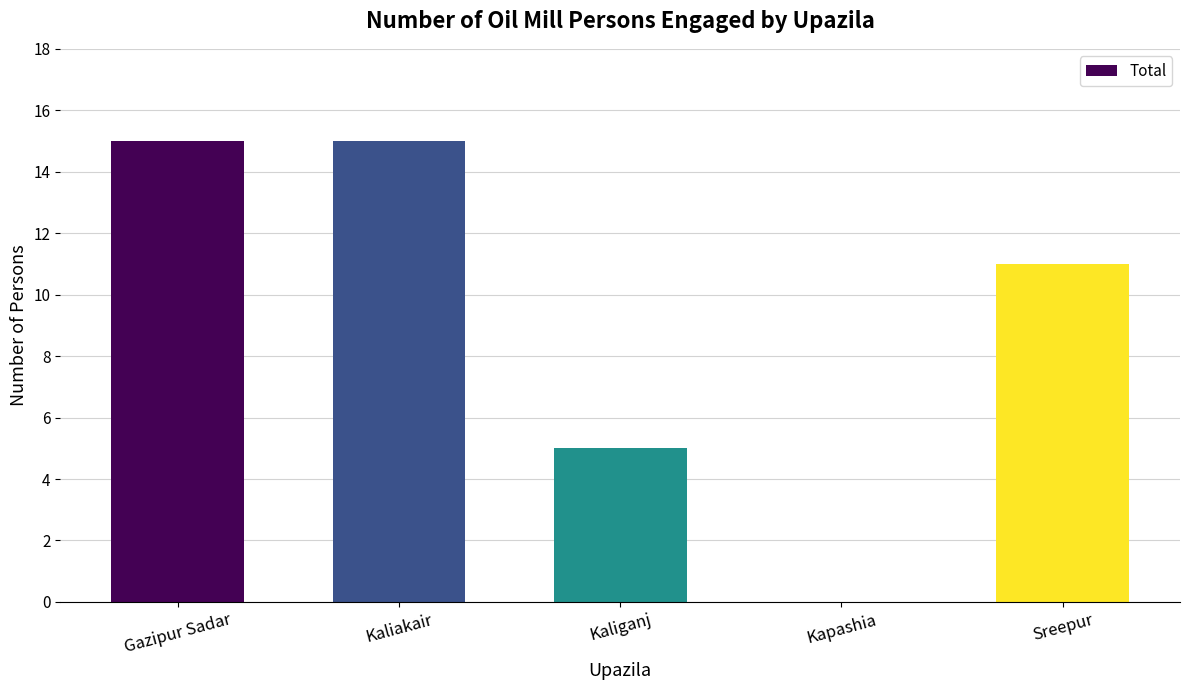

What is the maximum value shown in the chart?

15